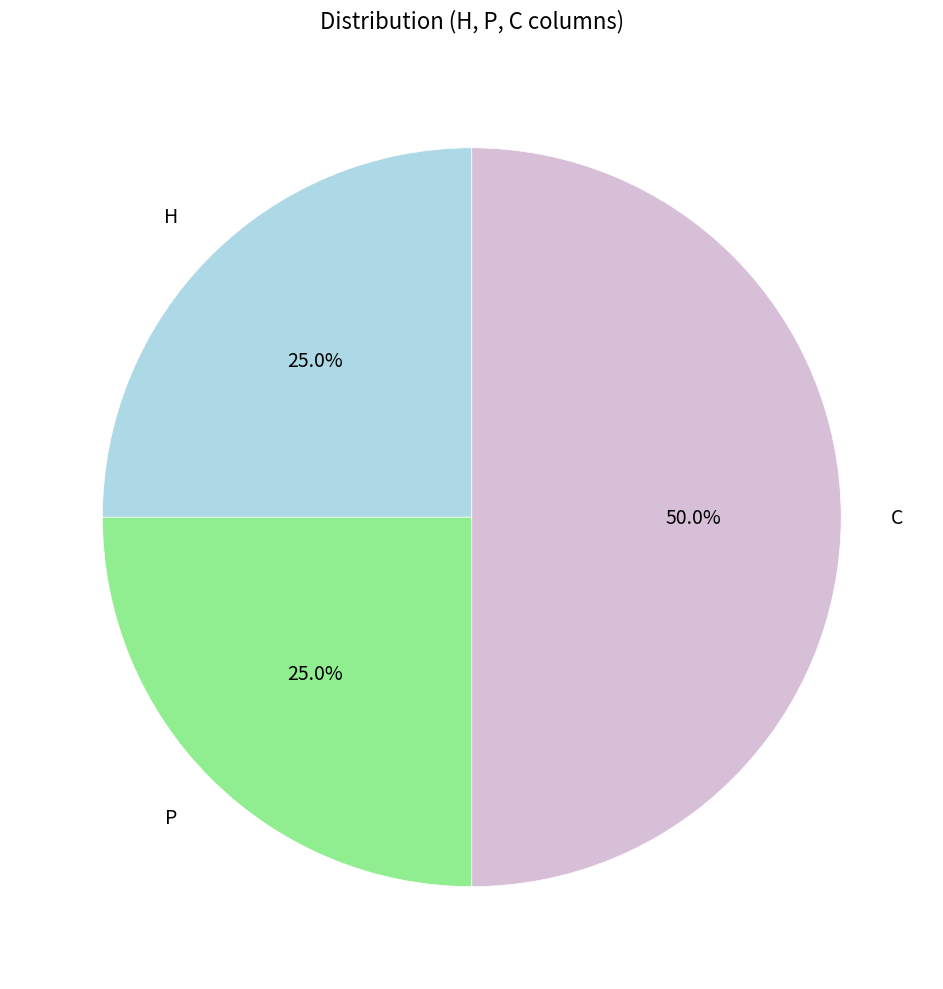

Count the number of slices in the pie.

3